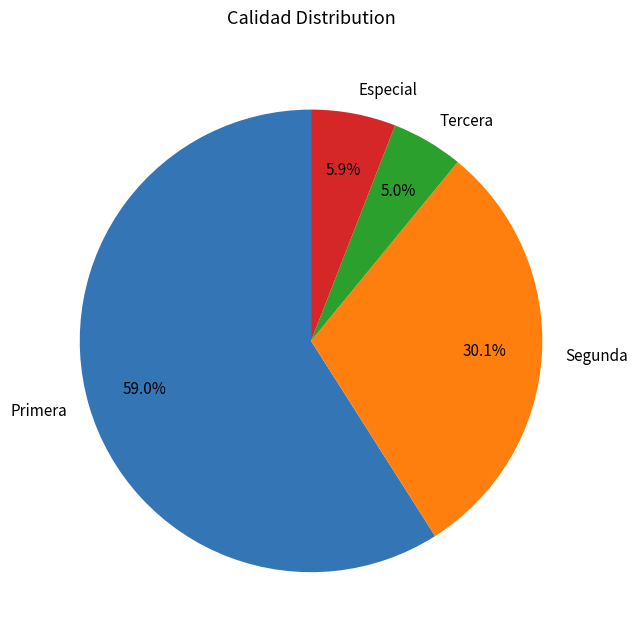

What is the total percentage of Especial and Primera?

64.9%